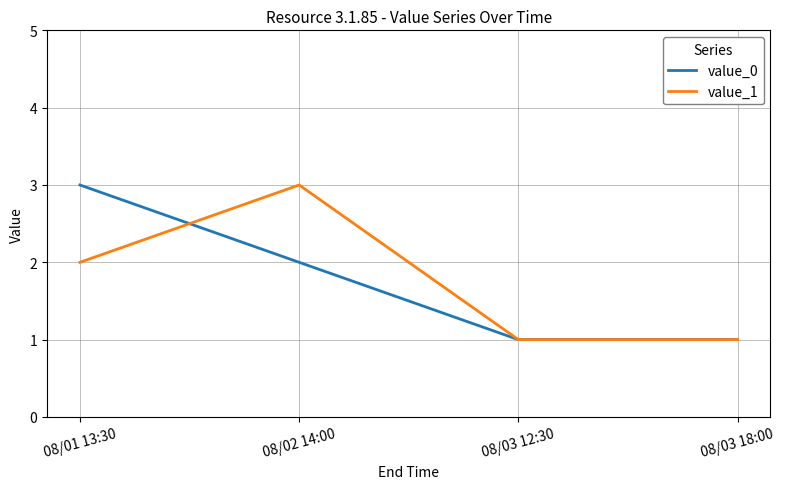

At 08/02 14:00, list the series in order from largest to smallest.

value_1, value_0